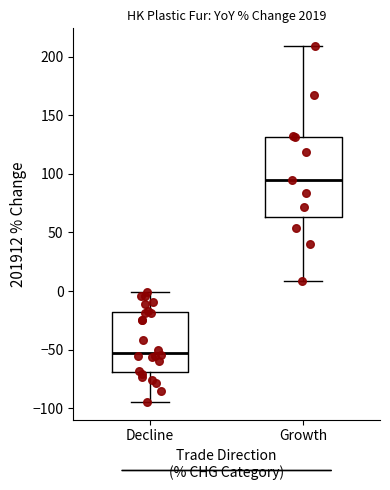

Which box's median line is the lowest?

Decline